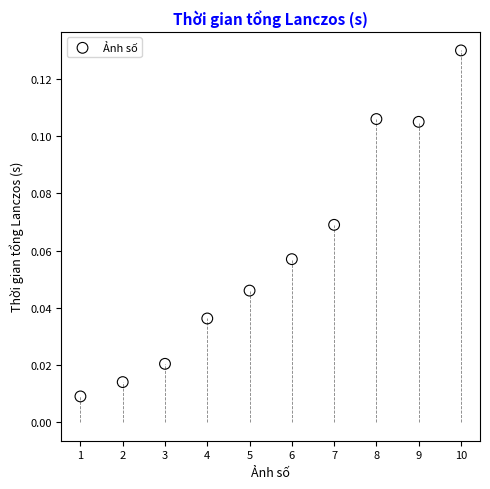

What is the range of X values (max minus min)?

9.0